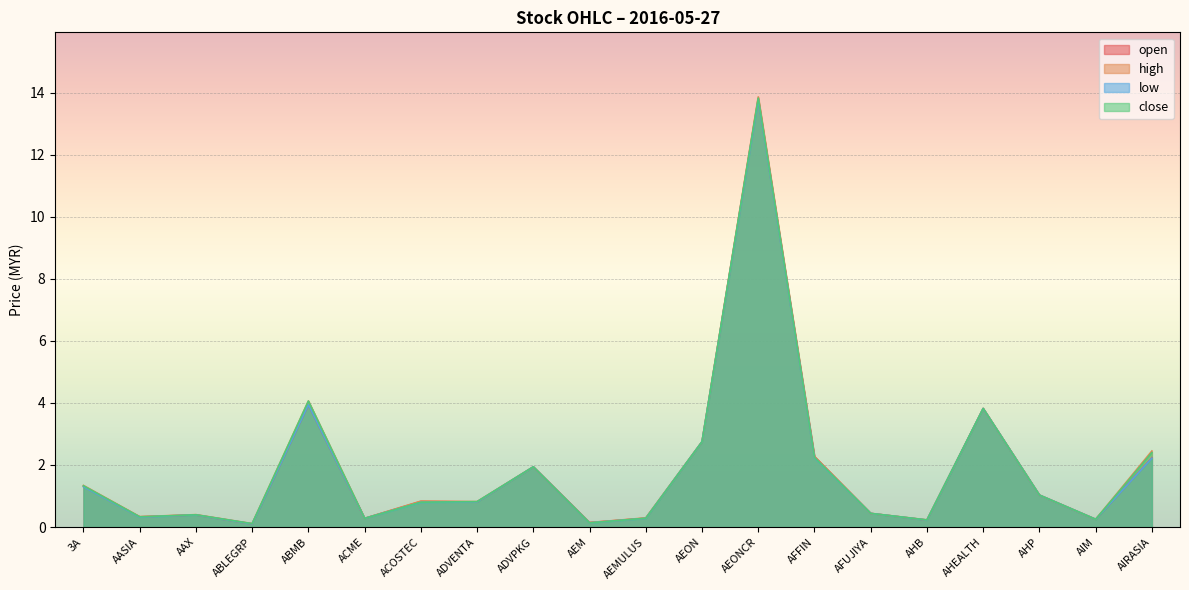

Is the value of close at AFUJIYA greater than the value of high at AASIA?

Yes